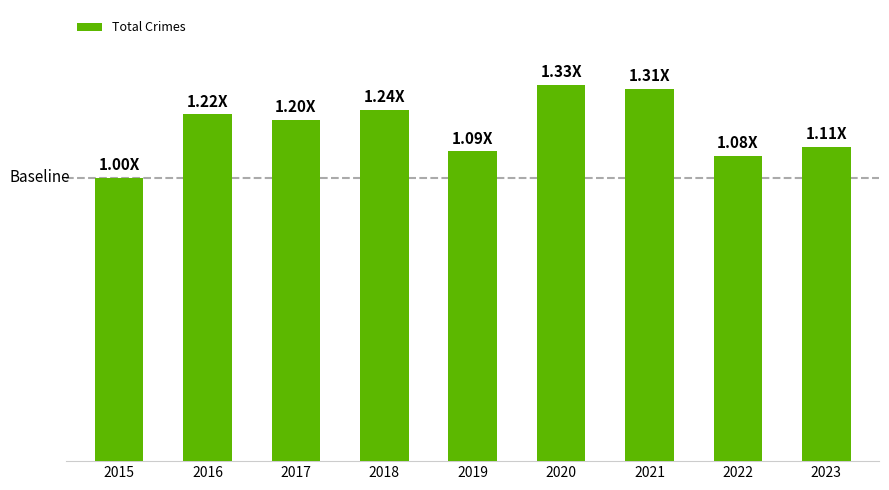

List the labels in order of value, largest first.

2020, 2021, 2018, 2016, 2017, 2023, 2019, 2022, 2015